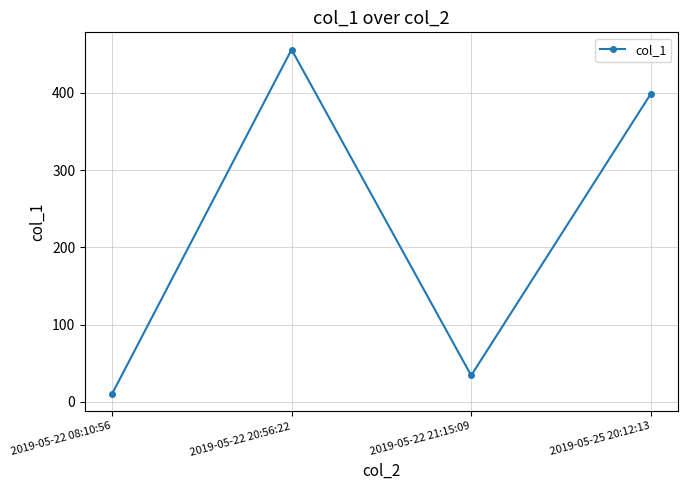

What is the minimum value shown in the chart?

9.9